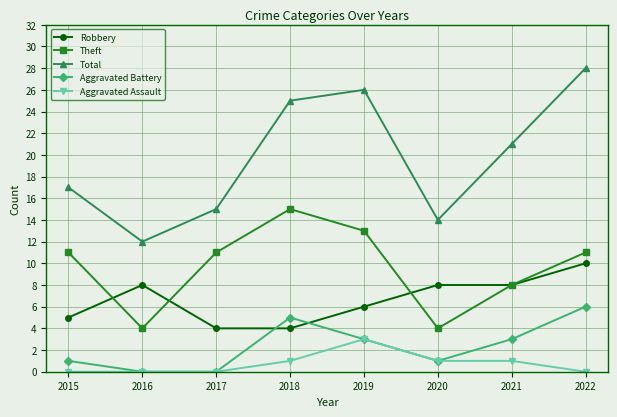

Where is the first local maximum for Total?

2019